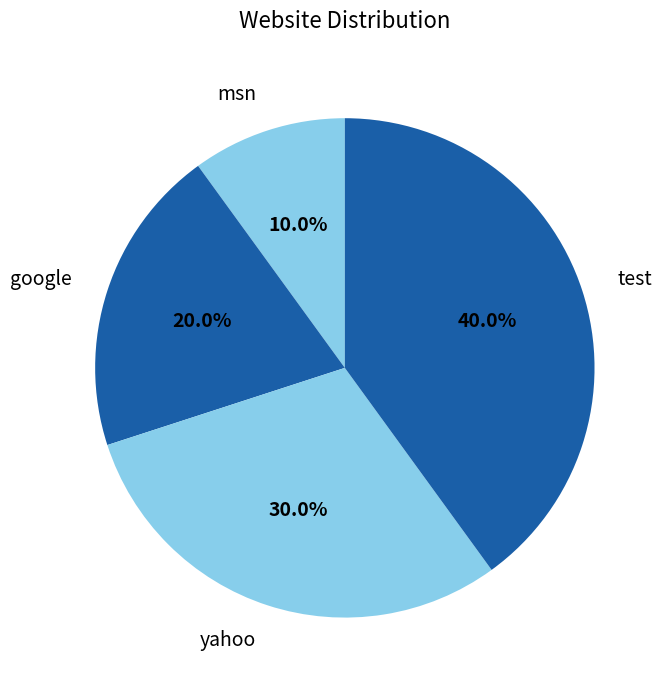

Count the number of slices in the pie.

4